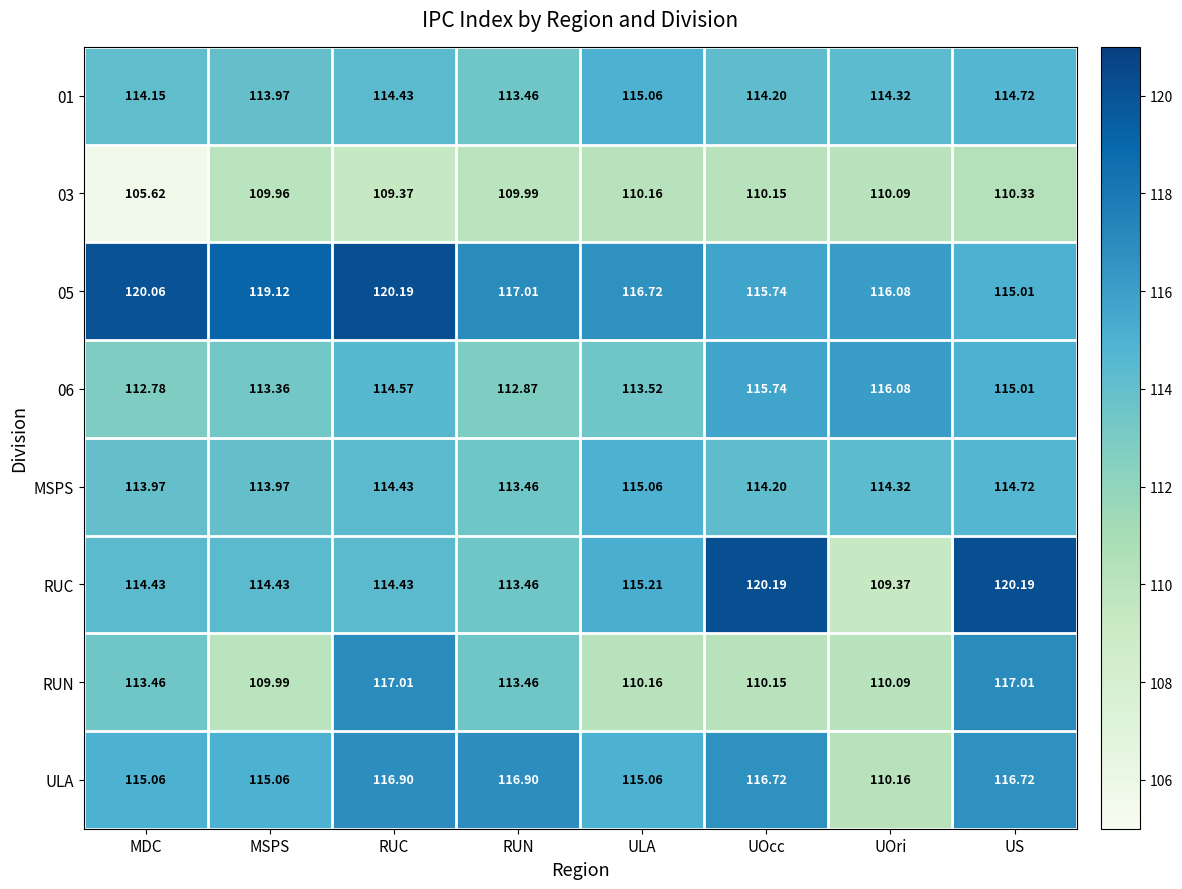

Where is 06 nearest to the value 114?

ULA